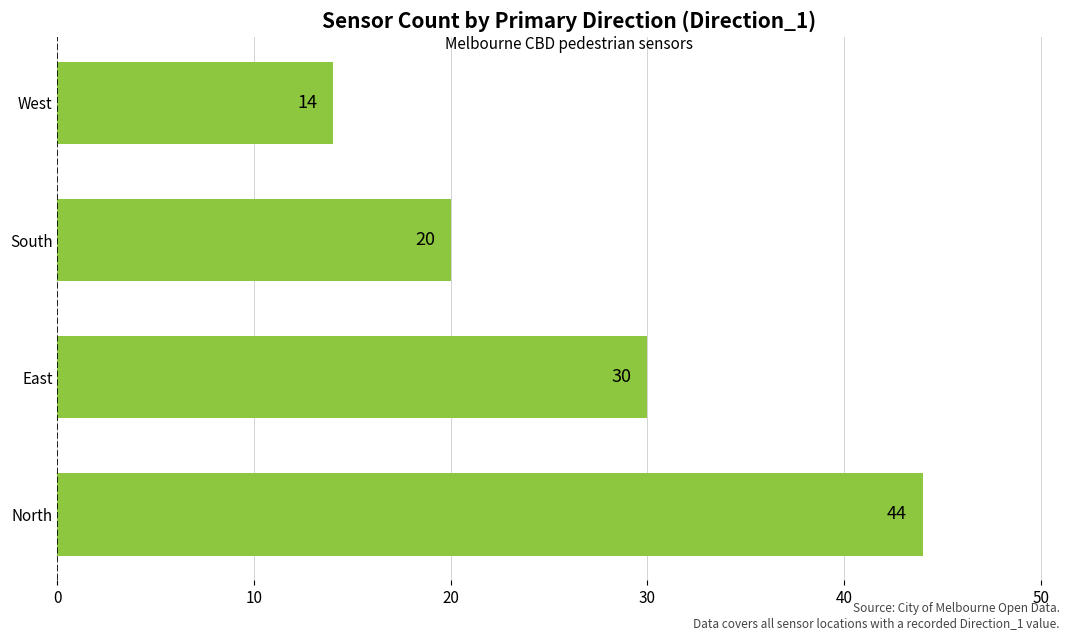

What is the sum of all values?

108